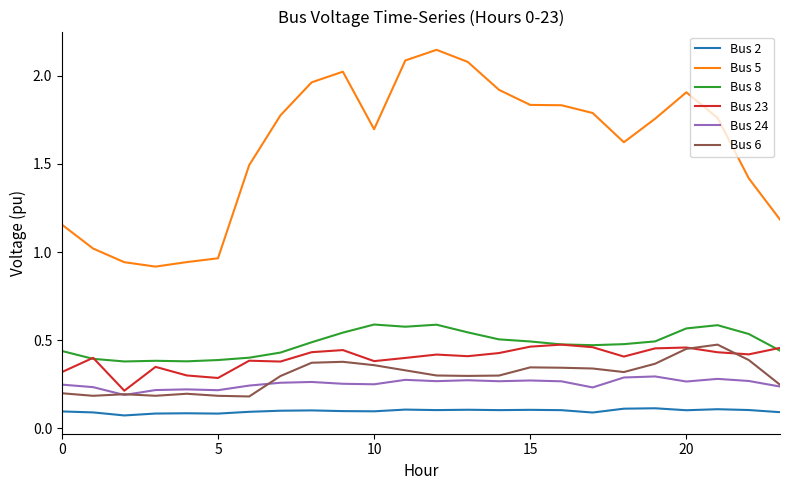

Which series has the largest total across all categories?

Bus 5